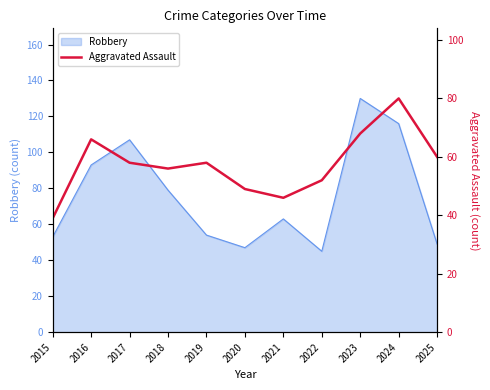

Reading right to left, list all the values displayed in this chart.

2025=60	2024=80	2023=68	2022=52	2021=46	2020=49	2019=58	2018=56	2017=58	2016=66	2015=39